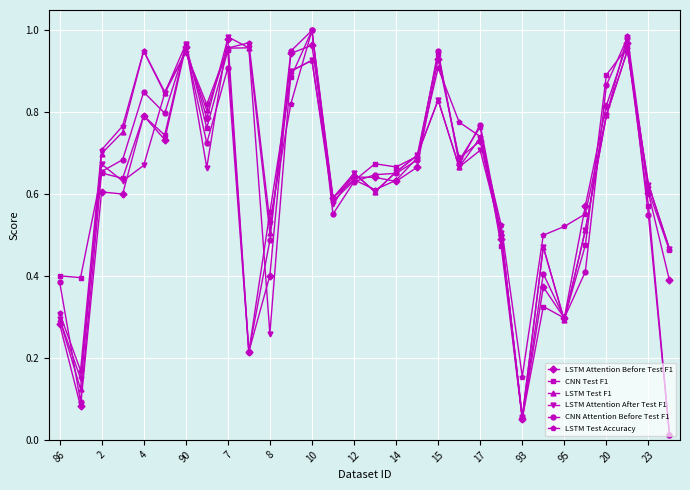

True or false: LSTM Test Accuracy has more than 0 interior local peaks.

True